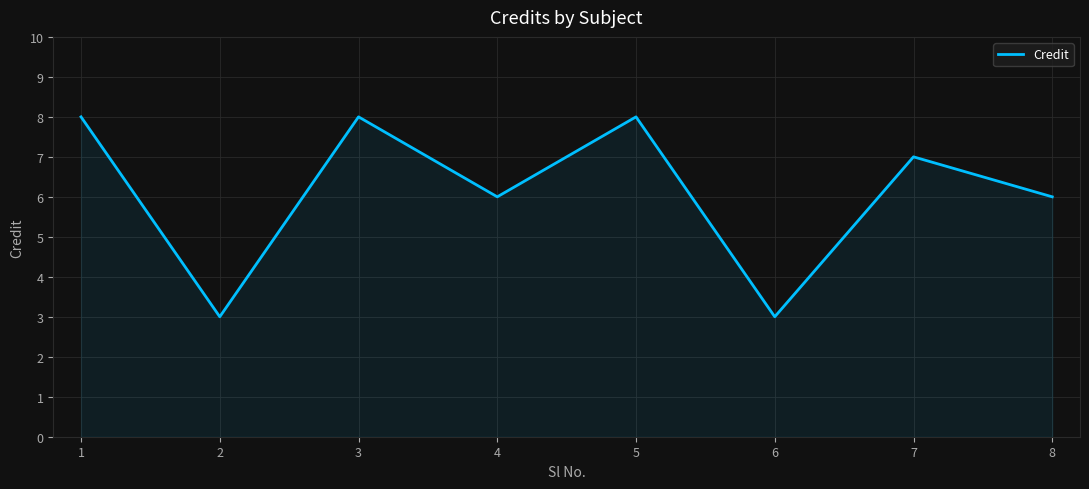

Reading left to right, what are all the values shown in this chart?

8	3	8	6	8	3	7	6